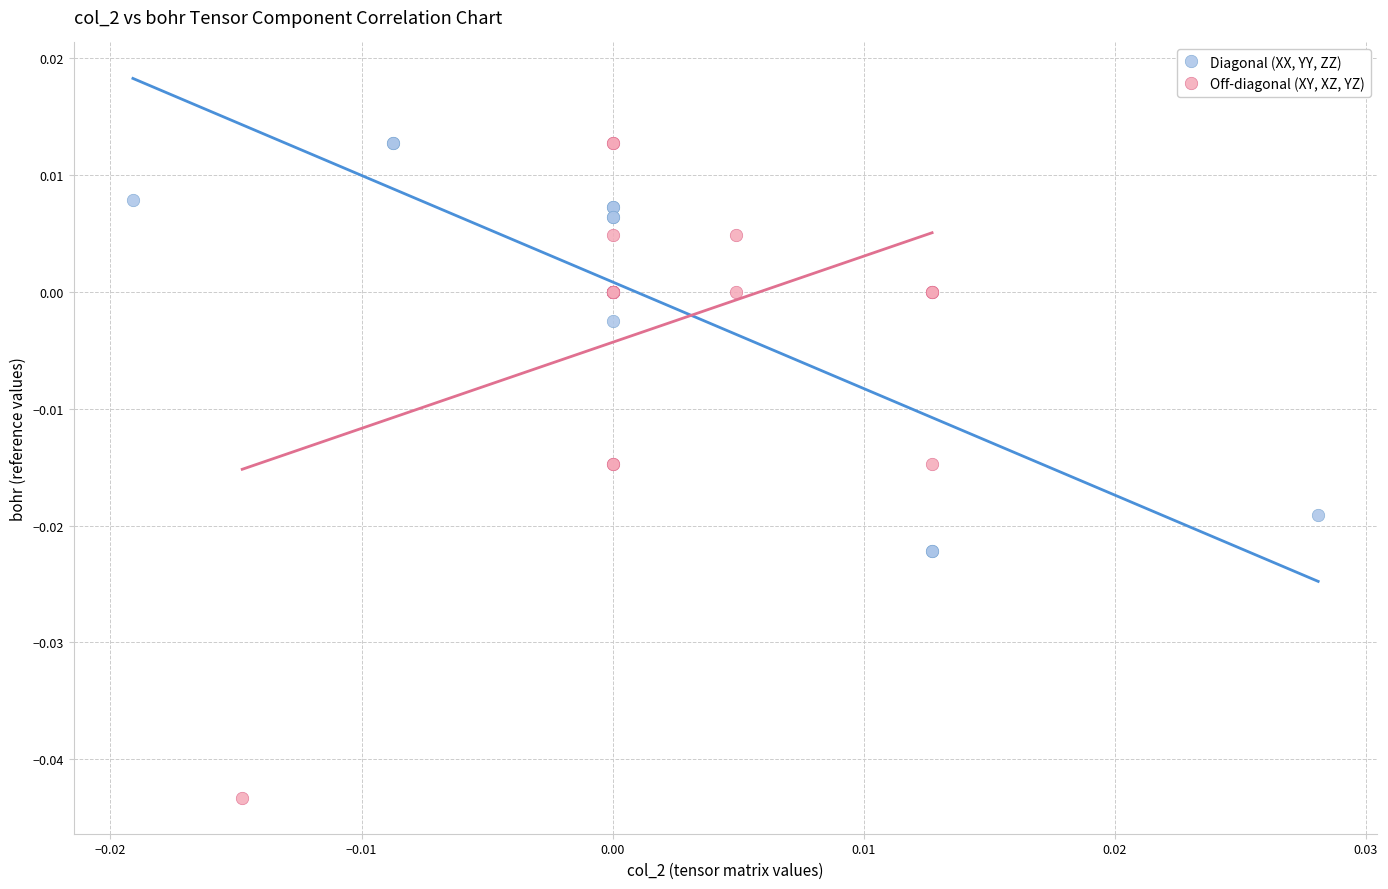

What are all the series names shown in the legend?

Diagonal (XX, YY, ZZ), Off-diagonal (XY, XZ, YZ)